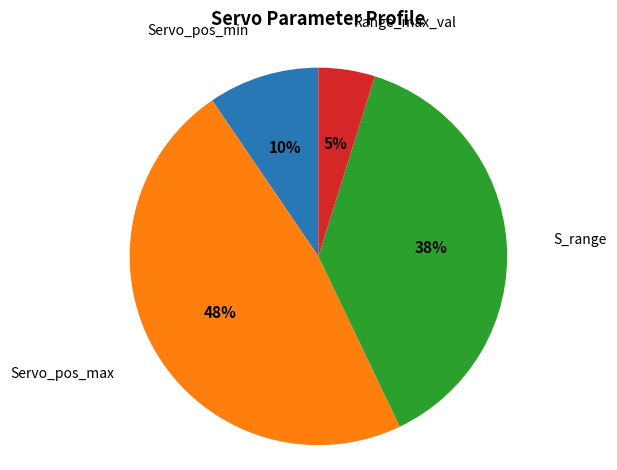

To the nearest percent, what is the difference between the largest and smallest slice percentages?

43%